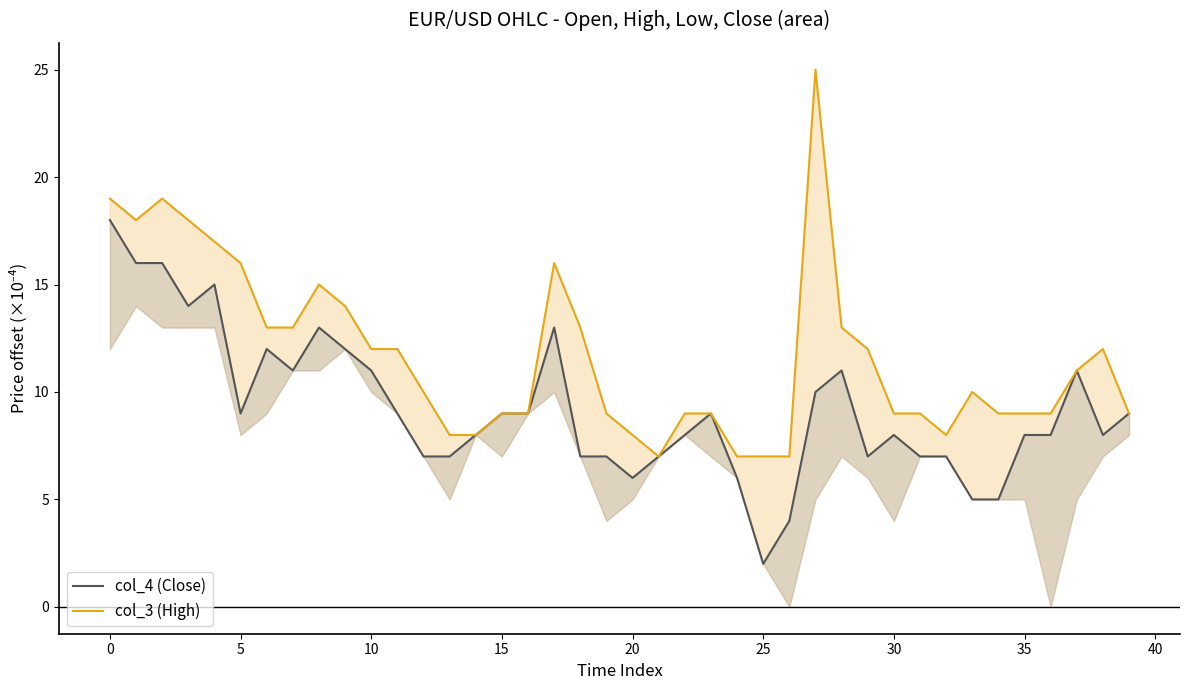

Reading left to right, transcribe all the data shown in this chart.

col_4 (Close): 18.0	16.0	16.0	14.0	15.0	9.0	12.0	11.0	13.0	12.0	11.0	9.0	7.0	7.0	8.0	9.0	9.0	13.0	7.0	7.0	6.0	7.0	8.0	9.0	6.0	2.0	4.0	10.0	11.0	7.0	8.0	7.0	7.0	5.0	5.0	8.0	8.0	11.0	8.0	9.0
col_3 (High): 19.0	18.0	19.0	18.0	17.0	16.0	13.0	13.0	15.0	14.0	12.0	12.0	10.0	8.0	8.0	9.0	9.0	16.0	13.0	9.0	8.0	7.0	9.0	9.0	7.0	7.0	7.0	25.0	13.0	12.0	9.0	9.0	8.0	10.0	9.0	9.0	9.0	11.0	12.0	9.0